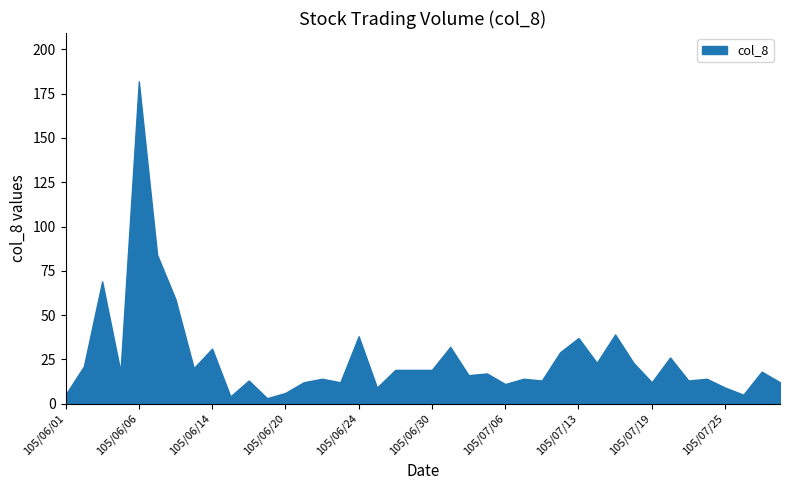

List the labels in order of value, largest first.

105/06/06, 105/06/07, 105/06/03, 105/06/08, 105/07/15, 105/06/24, 105/07/13, 105/07/01, 105/06/14, 105/07/12, 105/07/20, 105/07/14, 105/07/18, 105/06/02, 105/06/13, 105/06/28, 105/06/29, 105/06/30, 105/06/04, 105/07/27, 105/07/05, 105/07/04, 105/06/22, 105/07/07, 105/07/22, 105/06/16, 105/07/11, 105/07/21, 105/06/21, 105/06/23, 105/07/19, 105/07/29, 105/07/06, 105/06/27, 105/07/25, 105/06/20, 105/06/01, 105/07/26, 105/06/15, 105/06/17